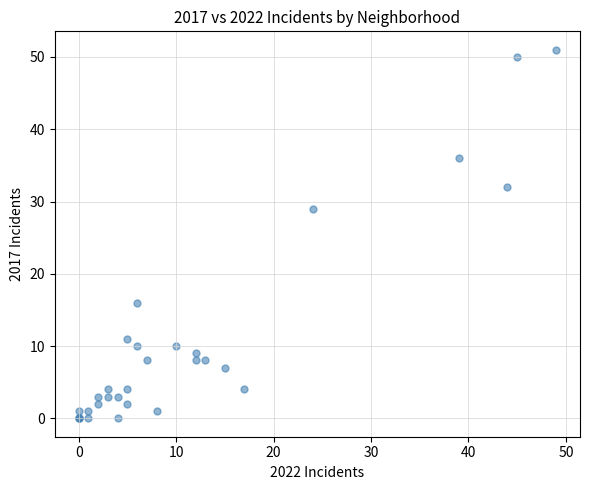

What Y value in the scatter plot is closest to 25?

29